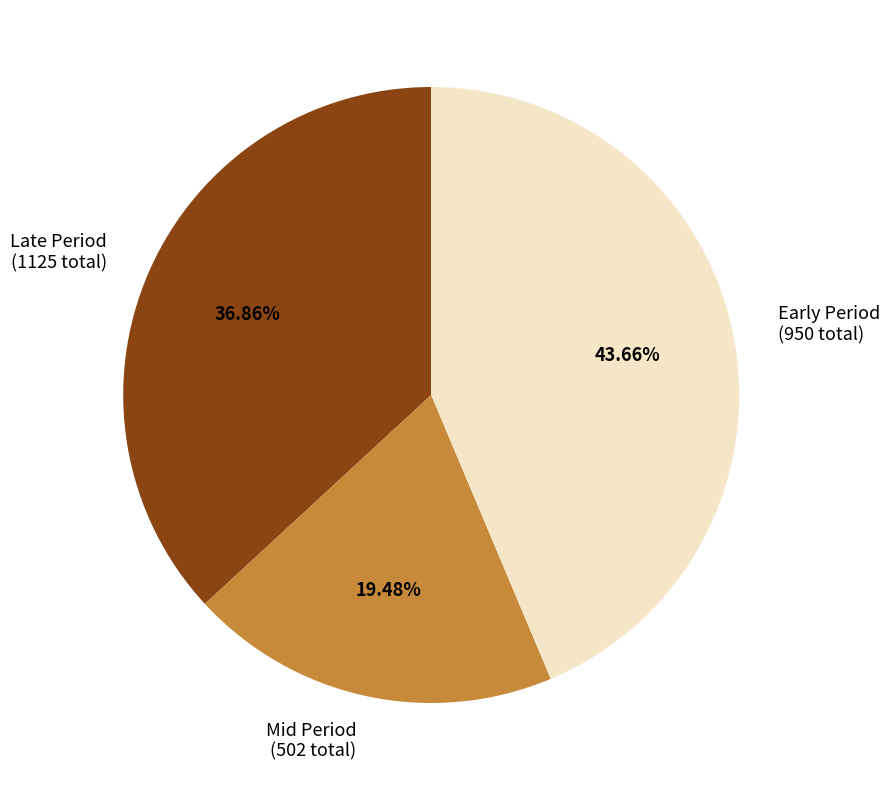

Rank the categories by value from lowest to highest.

Mid Period (502 total), Late Period (1125 total), Early Period (950 total)